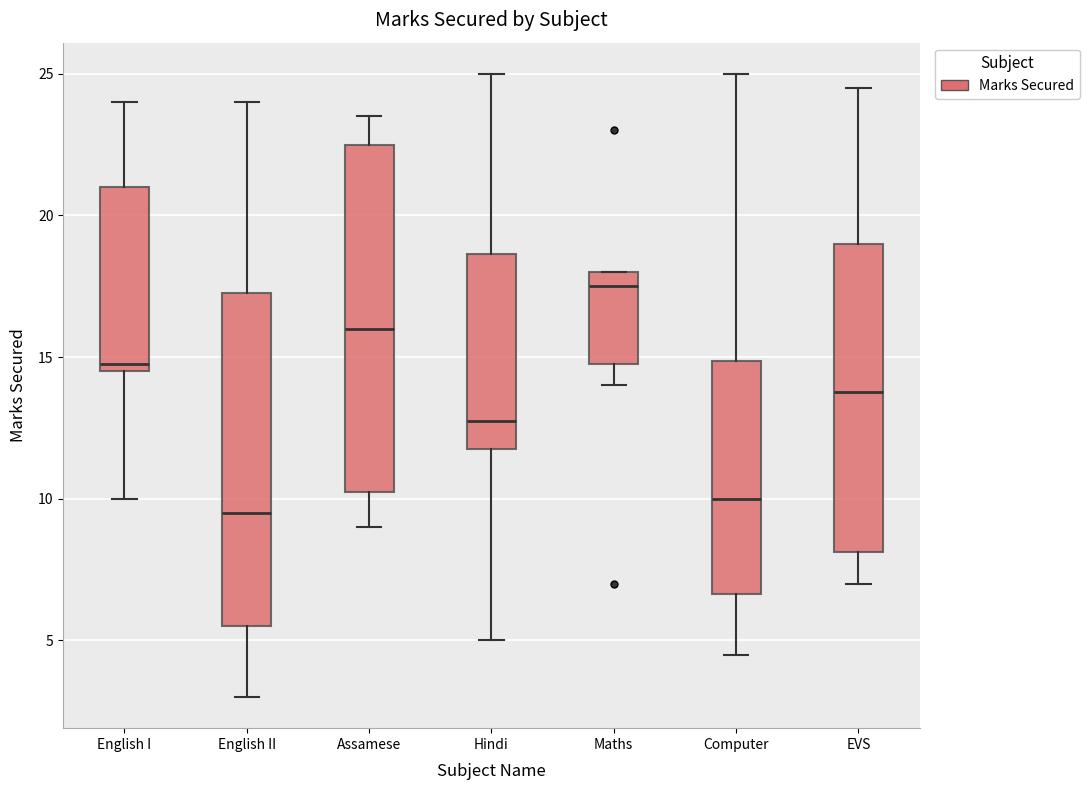

Which box has the highest median line?

Maths